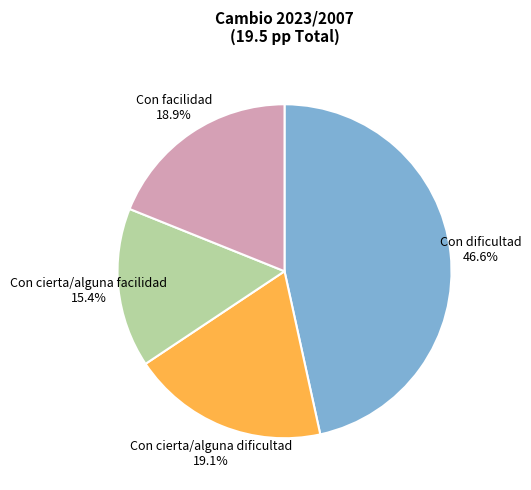

Which has a higher value, Con dificultad or Con cierta/alguna dificultad?

Con dificultad